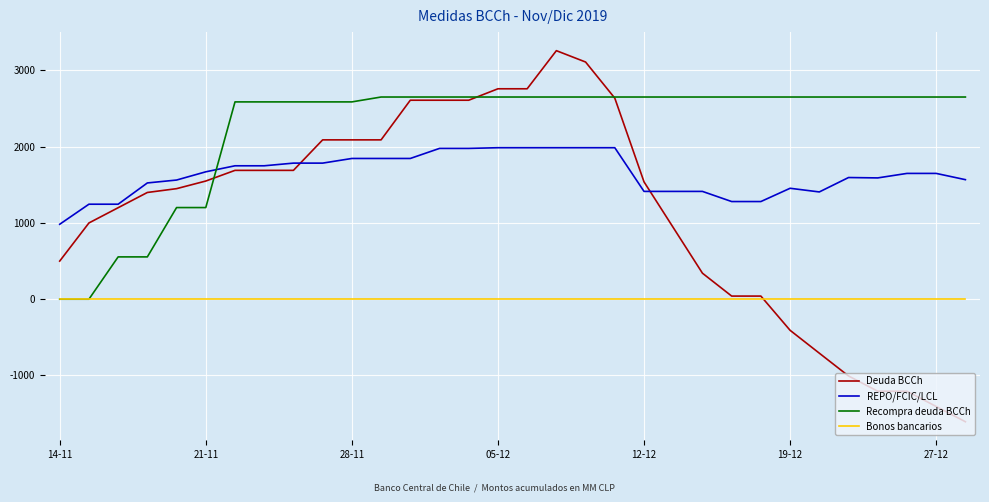

True or false: Bonos bancarios and REPO/FCIC/LCL cross at least once.

False